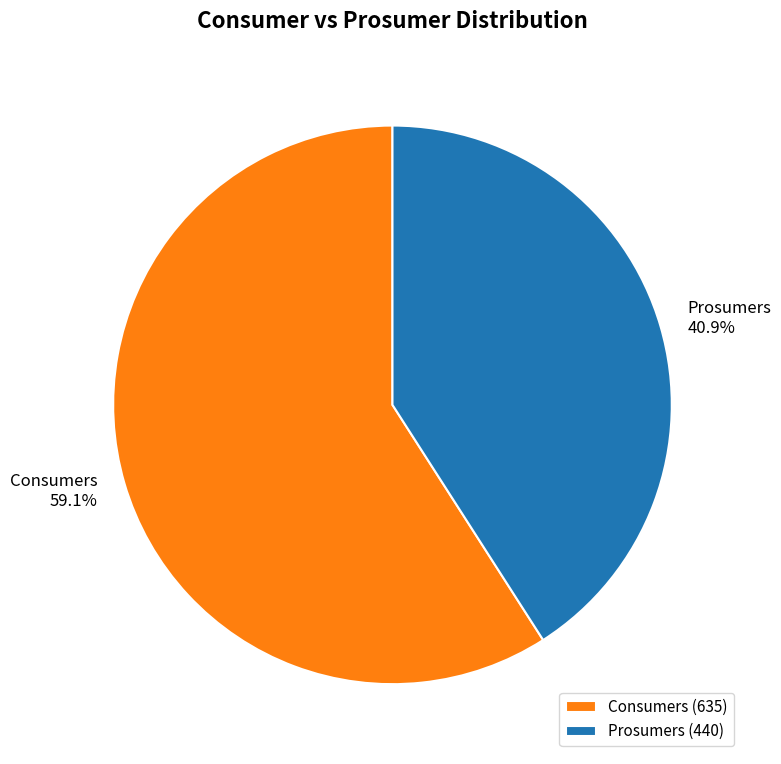

Rank the categories by value from lowest to highest.

Prosumers, Consumers